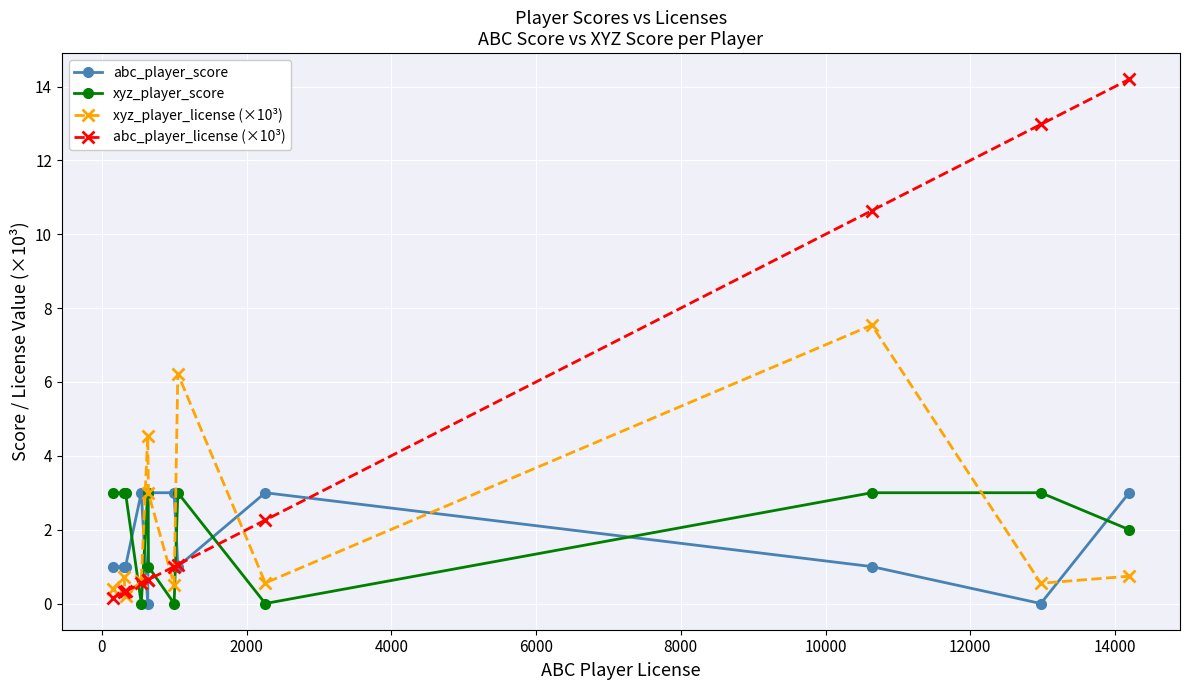

How many times do abc_player_license (×10³) and xyz_player_score cross each other?

5